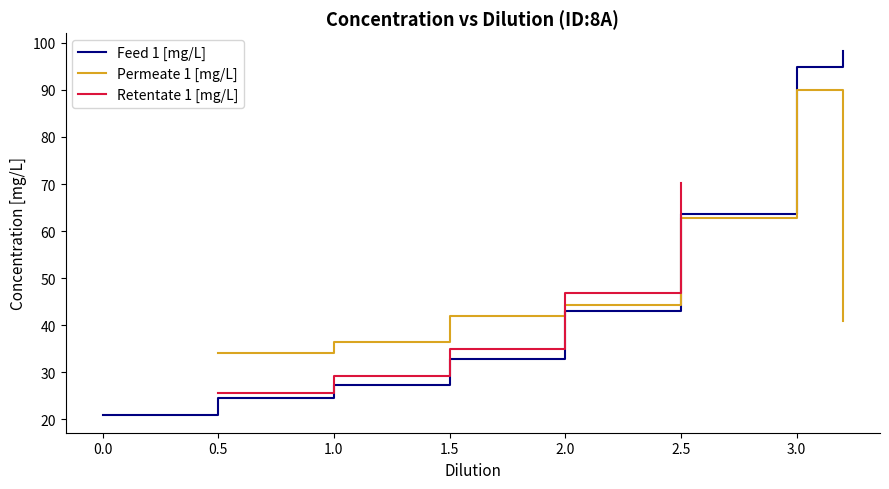

True or false: Feed 1 [mg/L] has a value of 20.1 at 3.

False